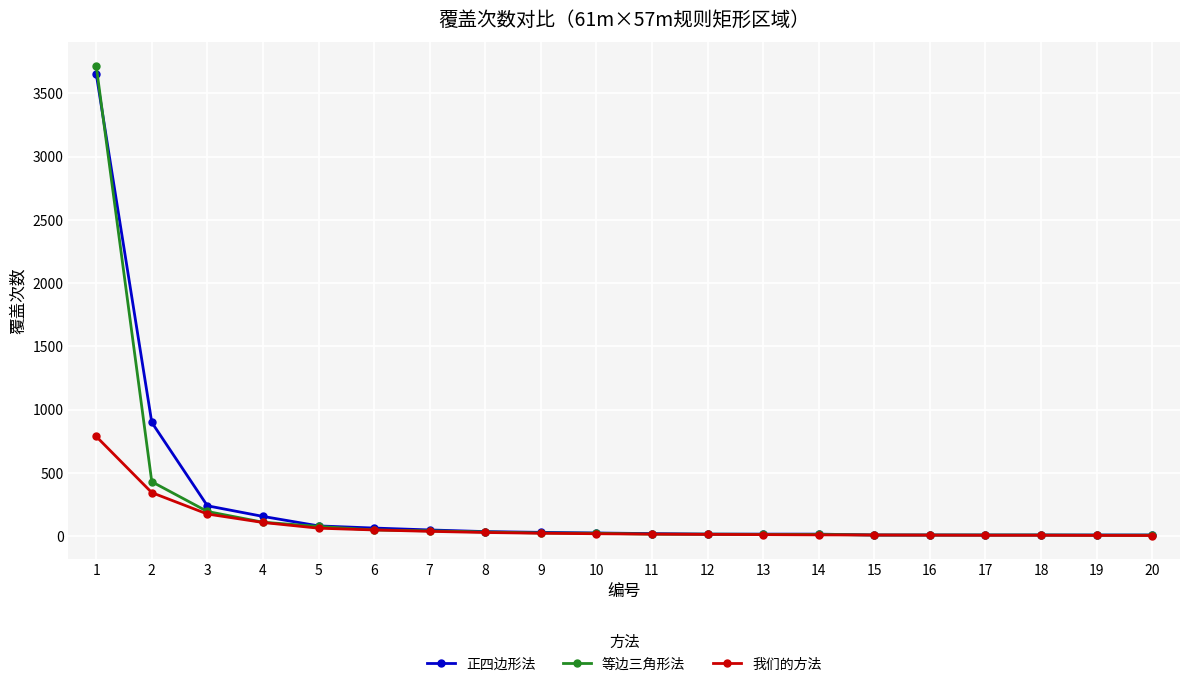

What is the difference between the second highest and minimum values in the 正四边形法 series?

890